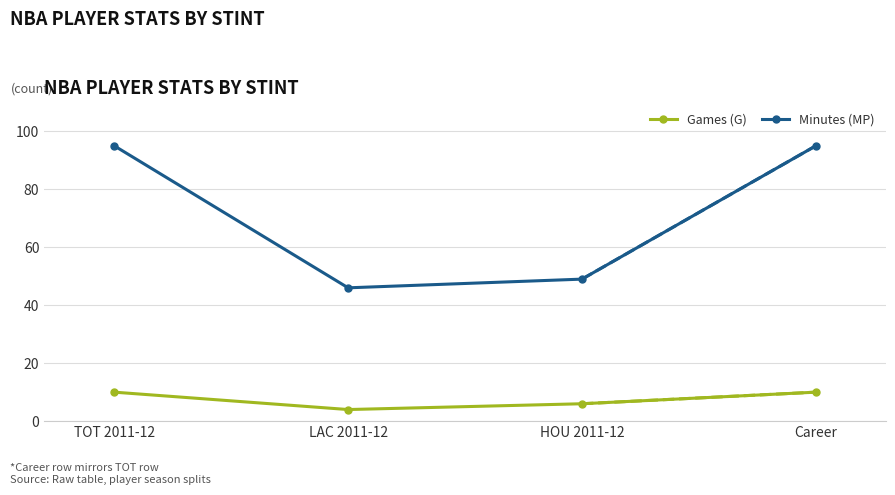

The value of Games (G) at HOU 2011-12 is 6. True or false?

True